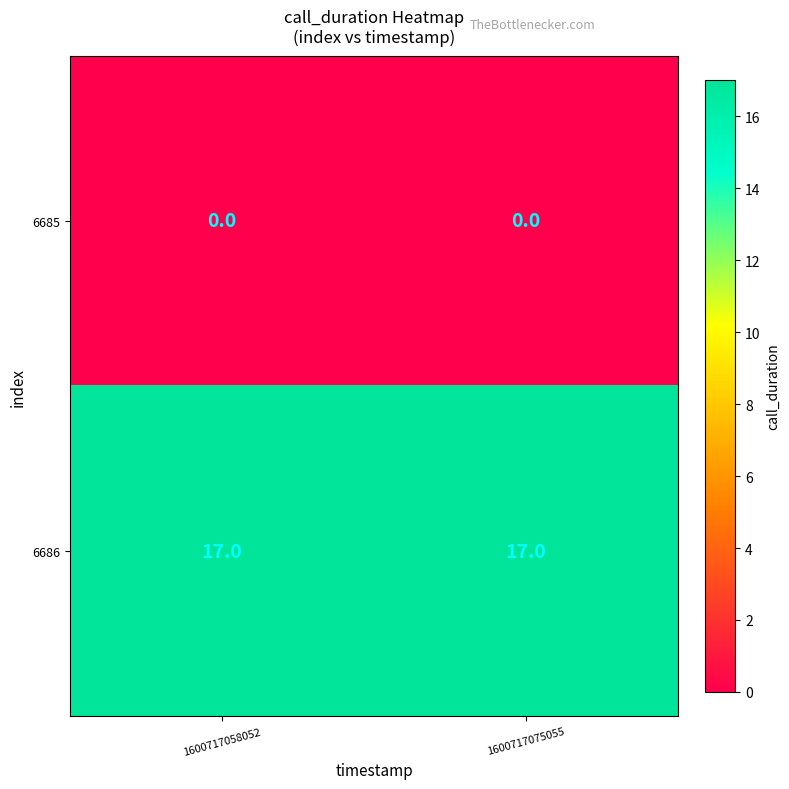

What value does the 6686 series have at 1600717058052?

17